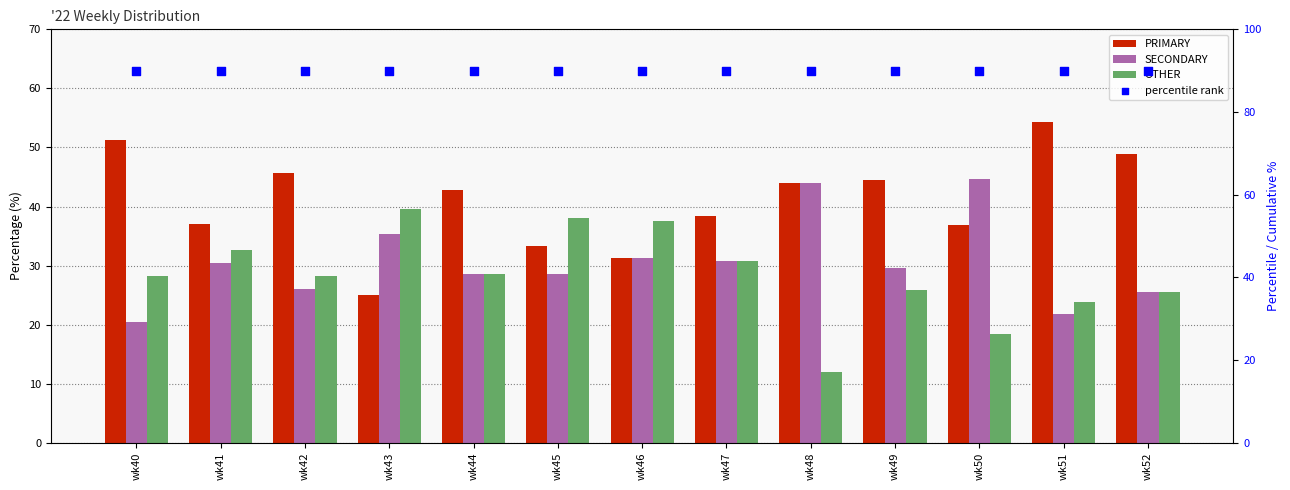

Which series contains the lowest Y value?

OTHER